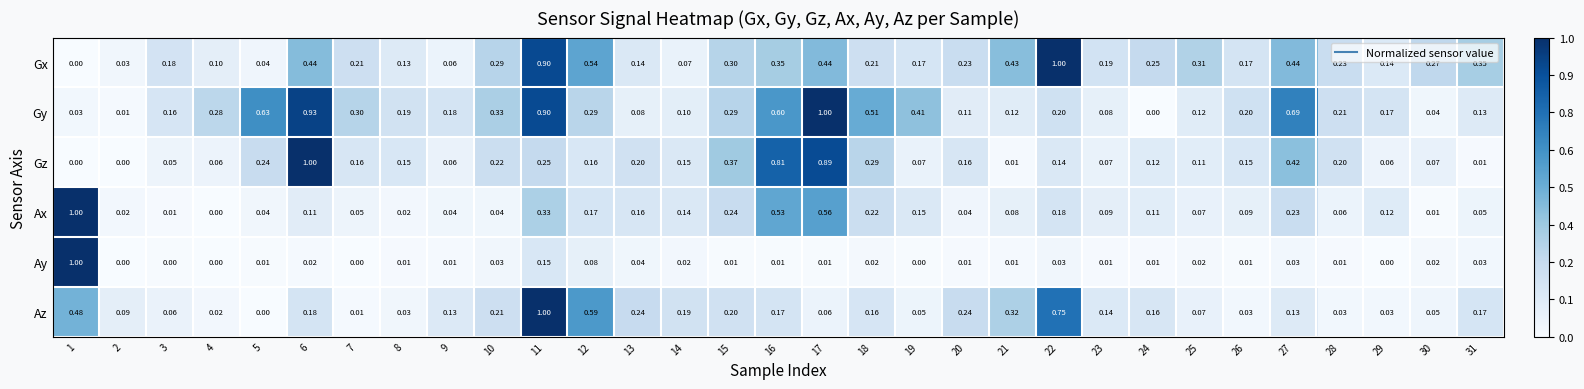

Is the value of Az at 24 greater than the value of Ay at 10?

Yes